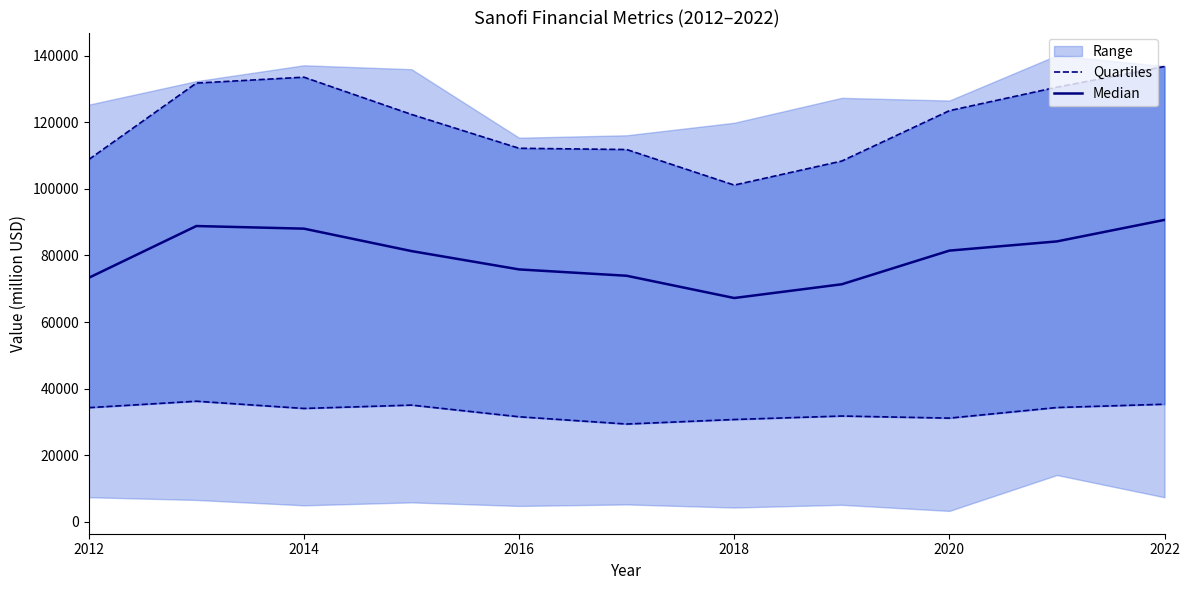

What is the minimum value for Median?

67222.5